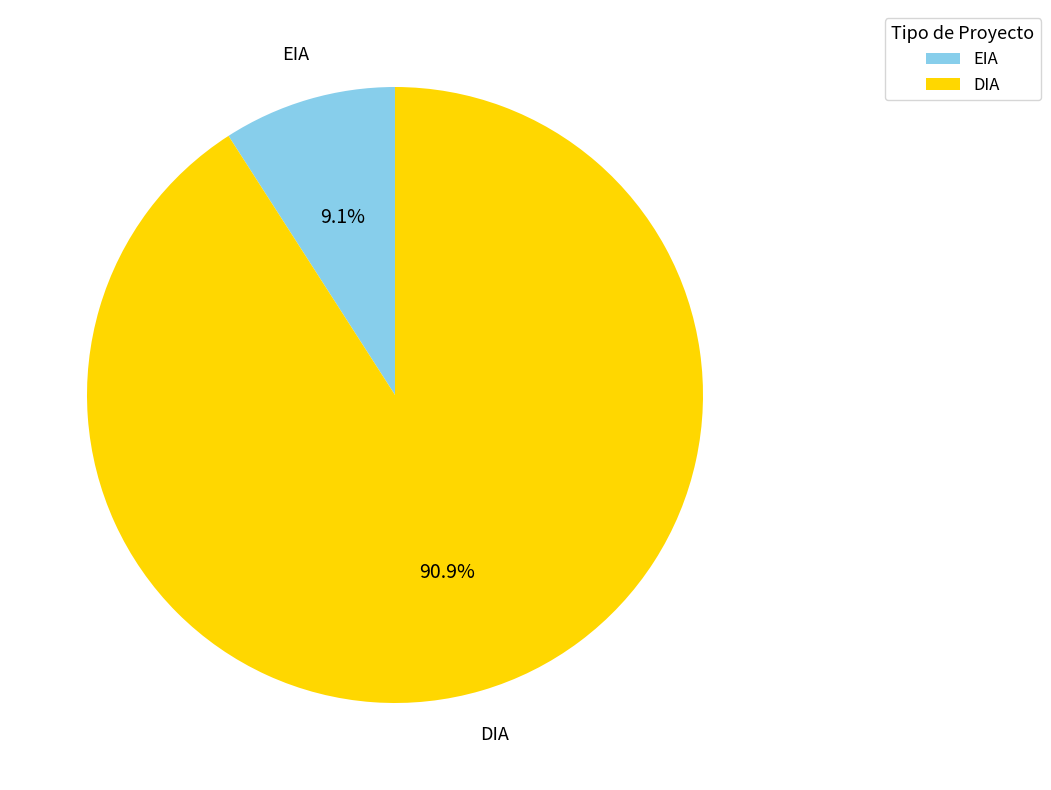

To the nearest percent, what percentage of the pie is DIA?

91%